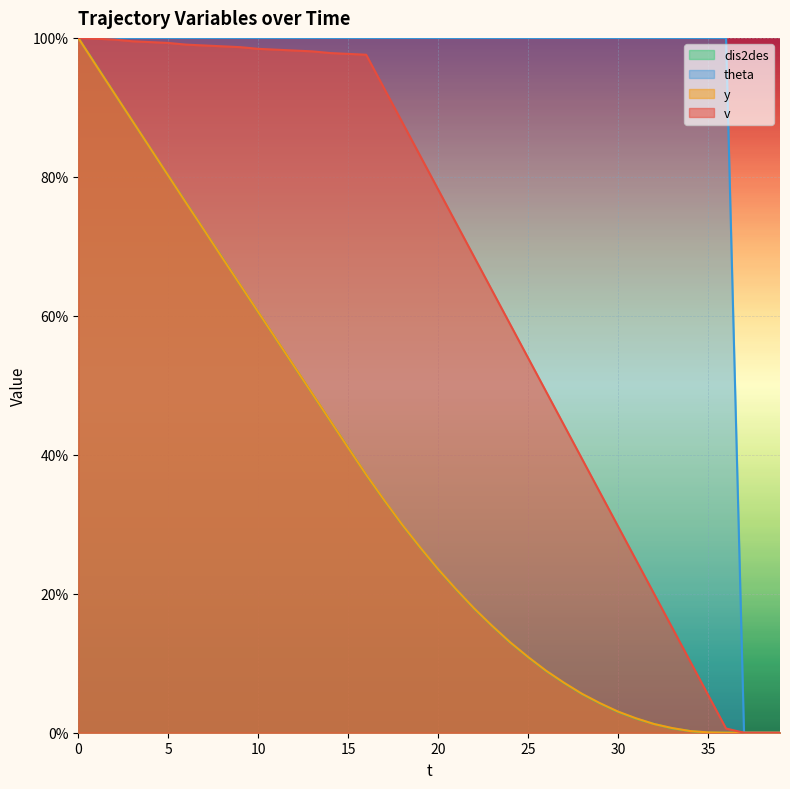

At which label is dis2des closest to 50?

13